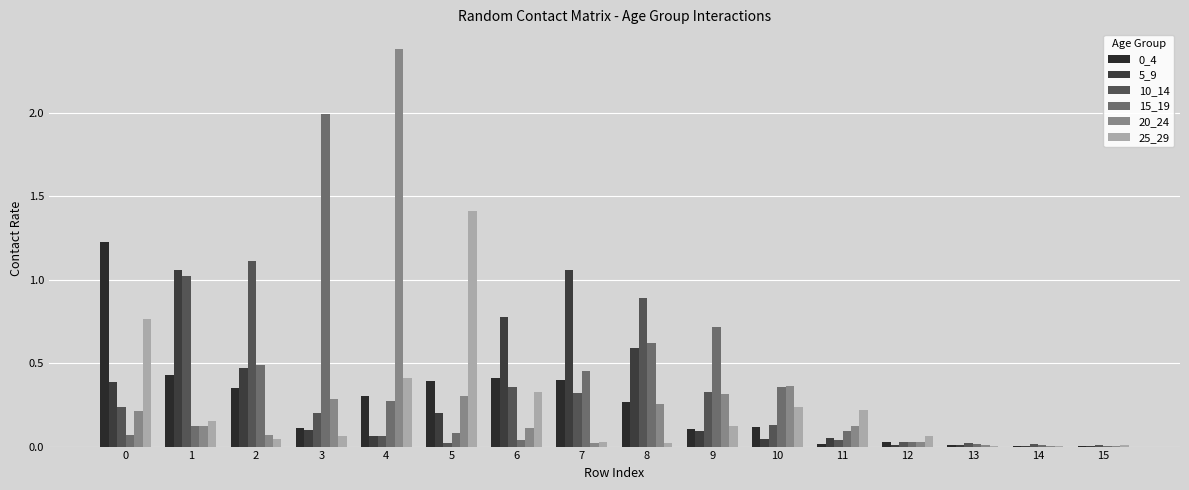

Which series has the largest total across all categories?

15_19